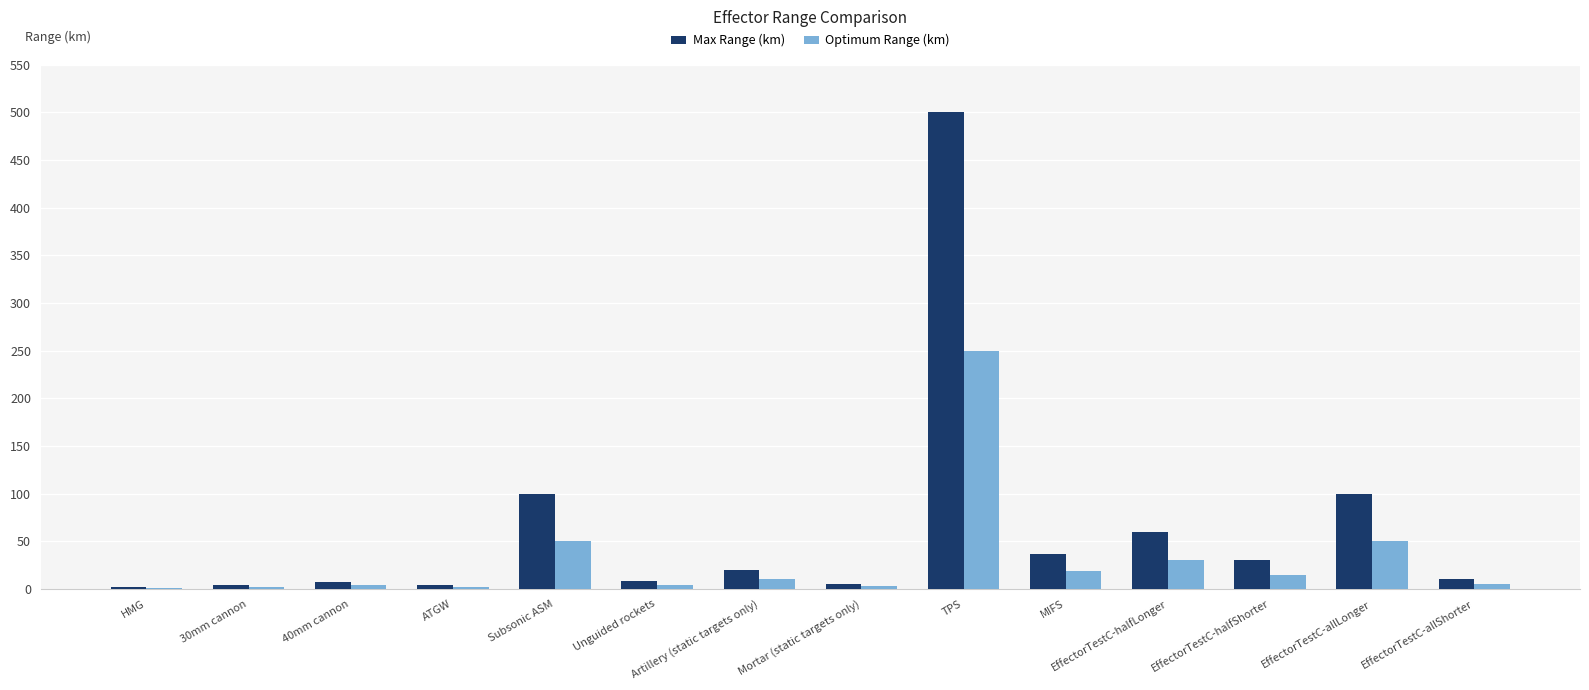

Are the bars grouped side by side (vs. stacked)?

Yes